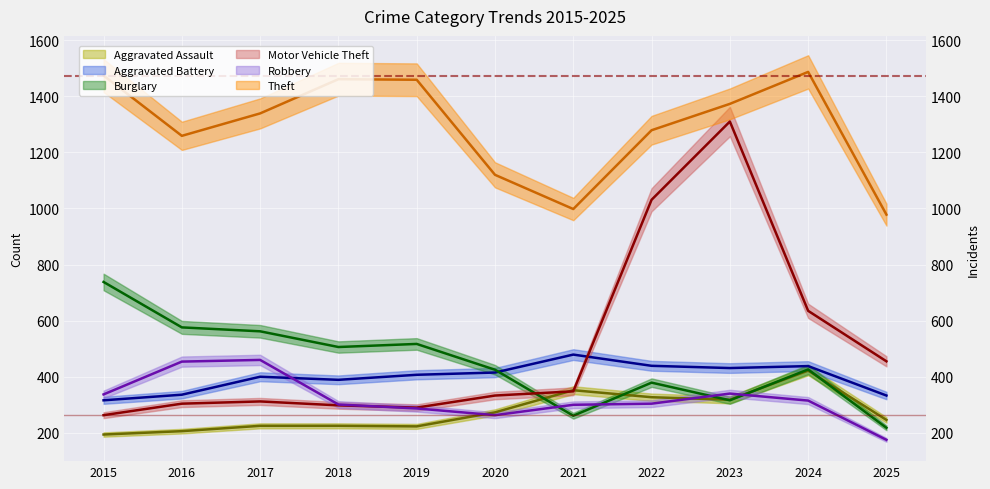

After their last crossing, which series has the higher values: Motor Vehicle Theft or Aggravated Assault?

Motor Vehicle Theft